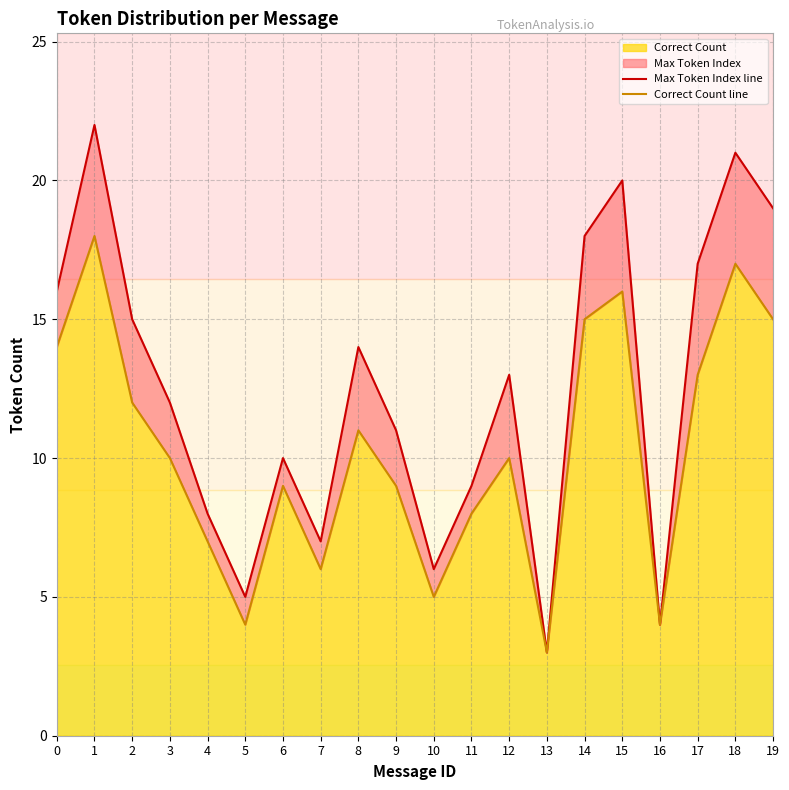

List the labels in order of Max Token Index line value, largest first.

1, 18, 15, 19, 14, 17, 0, 2, 8, 12, 3, 9, 6, 11, 4, 7, 10, 5, 16, 13